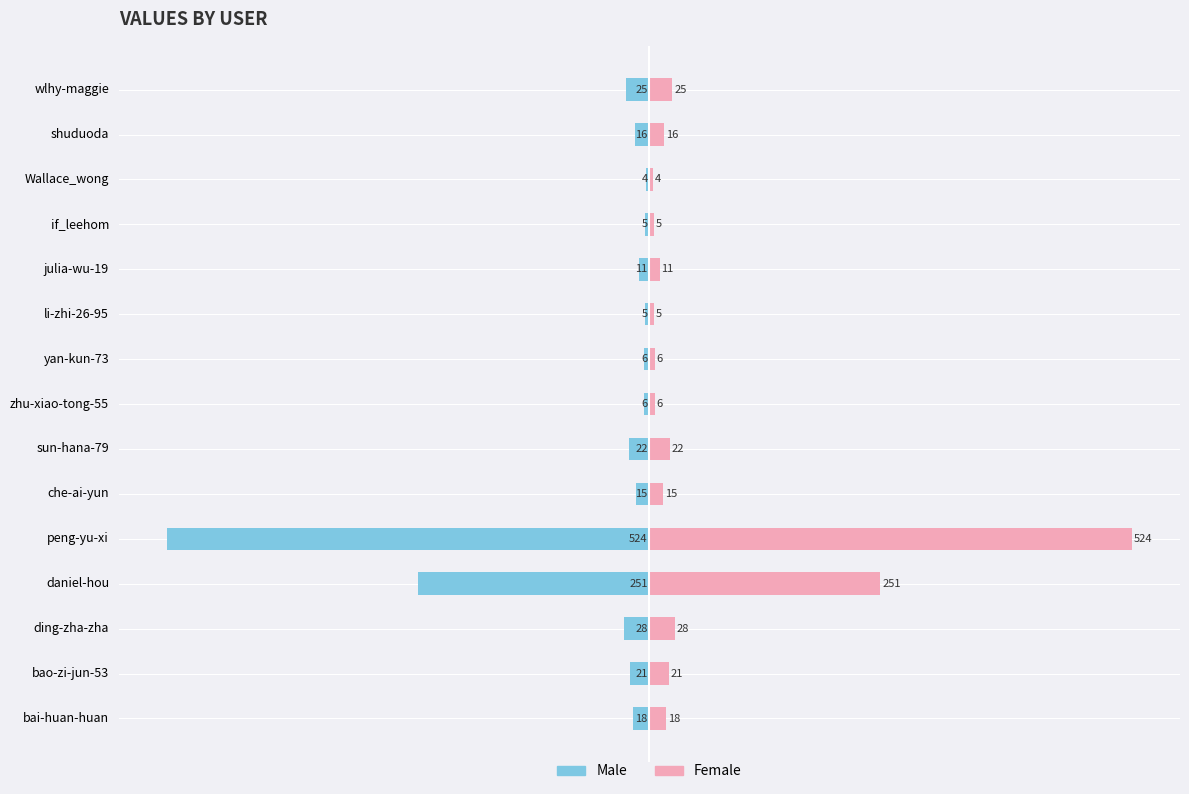

List the series in order of their overall mean, highest first.

Female, Male